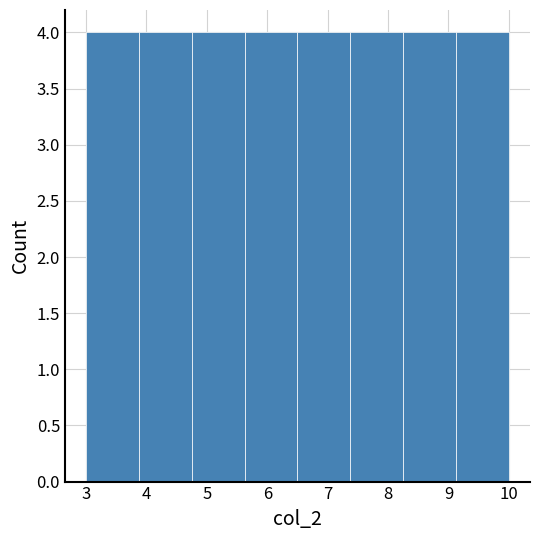

What is the height of the bar covering 8.3 to 9.1 on the x-axis? Neither the bar edges nor the heights are printed on the chart, so give them approximately, as read against the axes.

4